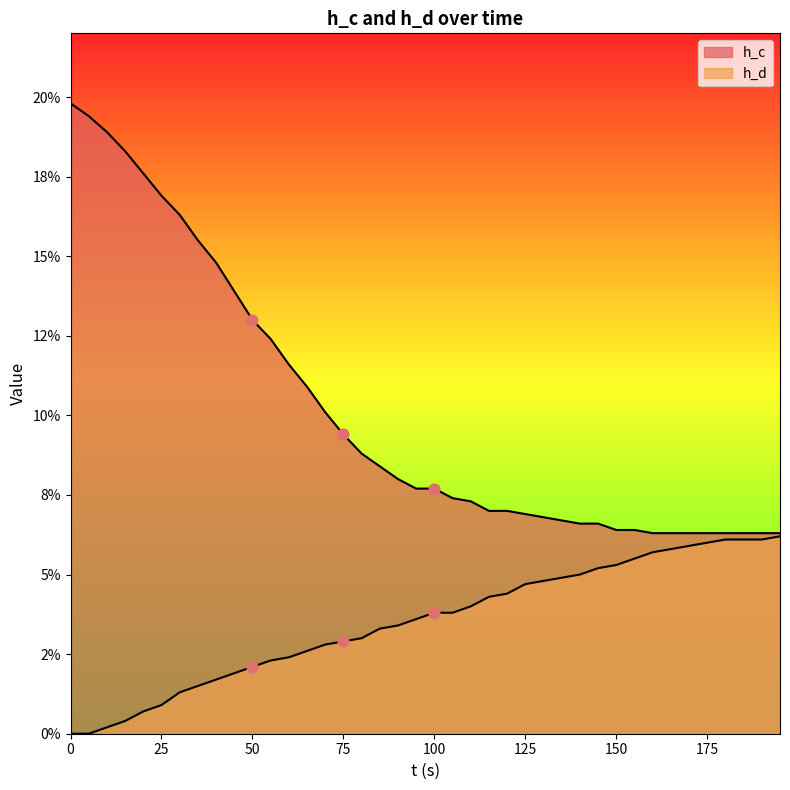

Which series contains the lowest Y value?

h_d